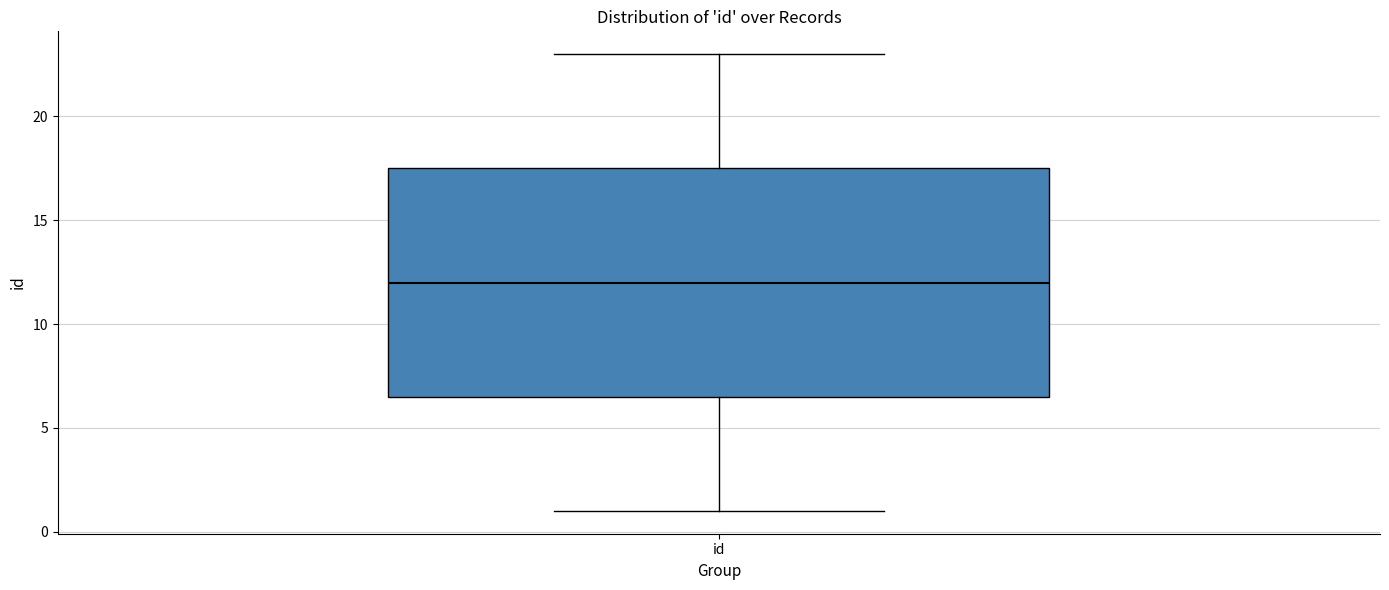

Transcribe this box plot: give where the median line is, the range the box spans, and where the two whiskers end, as read against the y-axis. The values are not printed on the chart, so give them approximately, as read against the axis.

median 12.0, box 6.5 to 17.5, whiskers 1.0 to 23.0